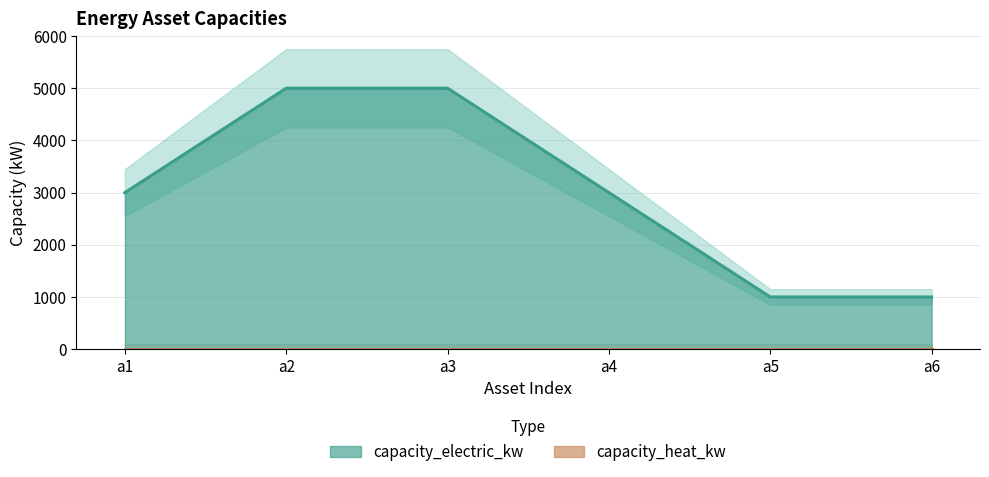

What is the highest value of the capacity_electric_kw series?

5000